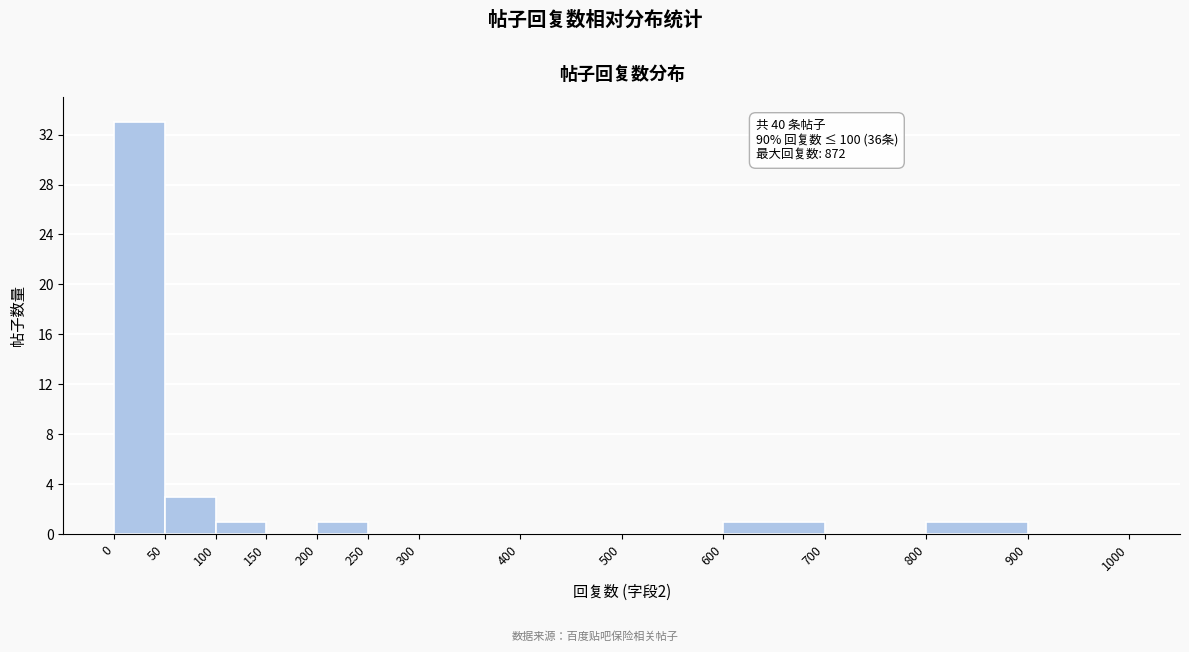

Over which range of the x-axis is the bar tallest?

0 to 50